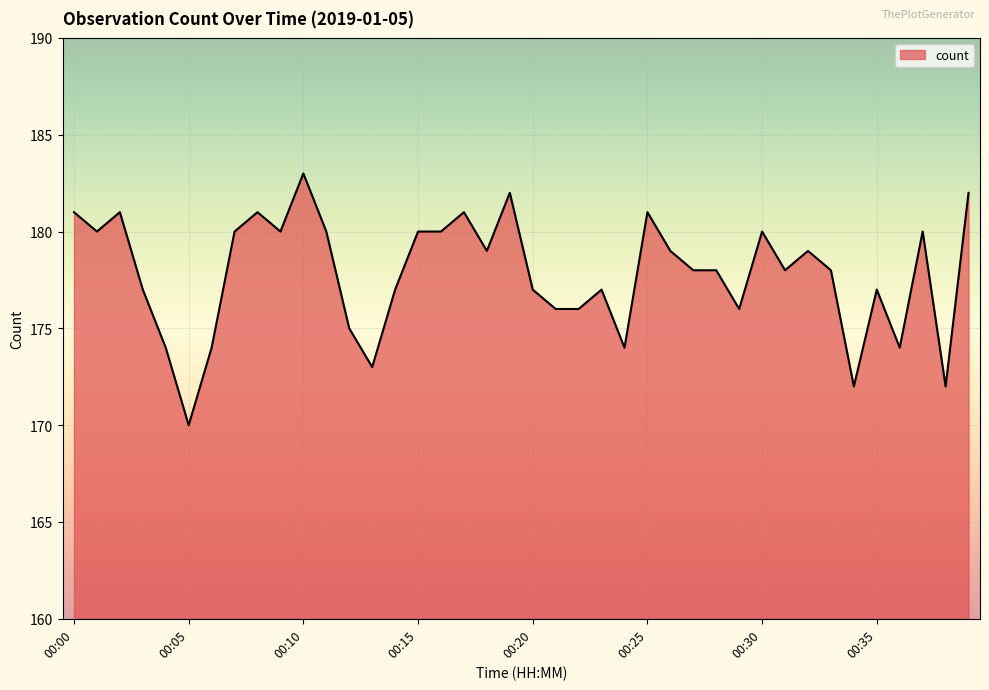

What is the maximum value shown in the chart?

183